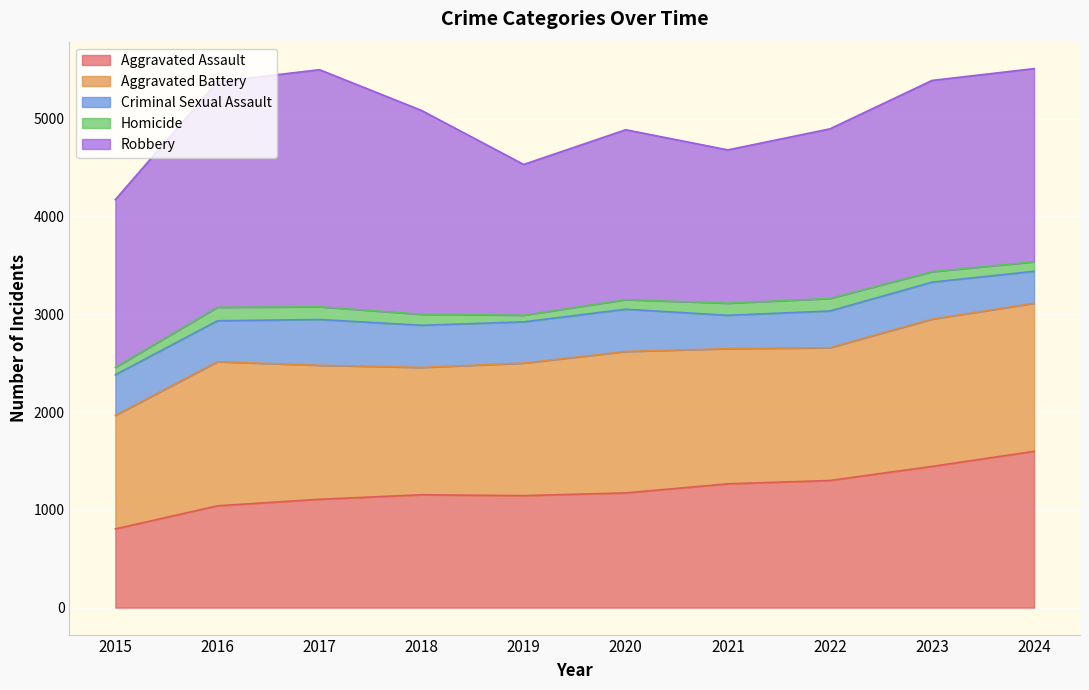

At which label does Aggravated Battery first exceed 1382?

2016